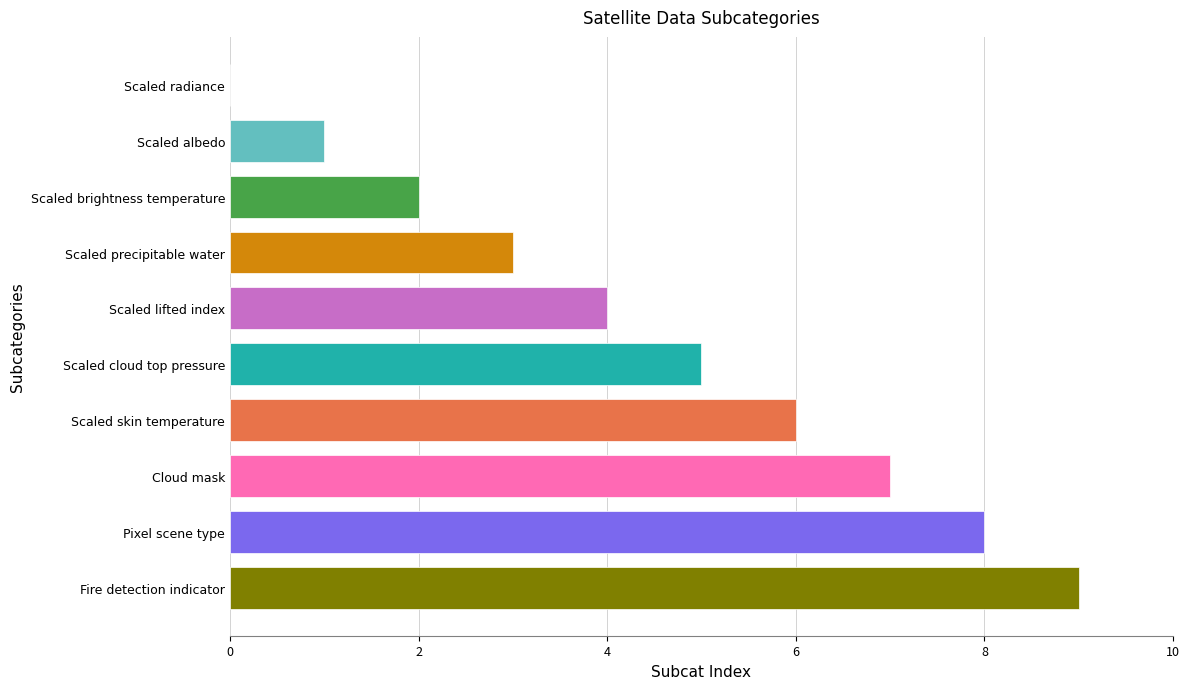

What is the change in value from Scaled brightness temperature to Scaled skin temperature?

+4